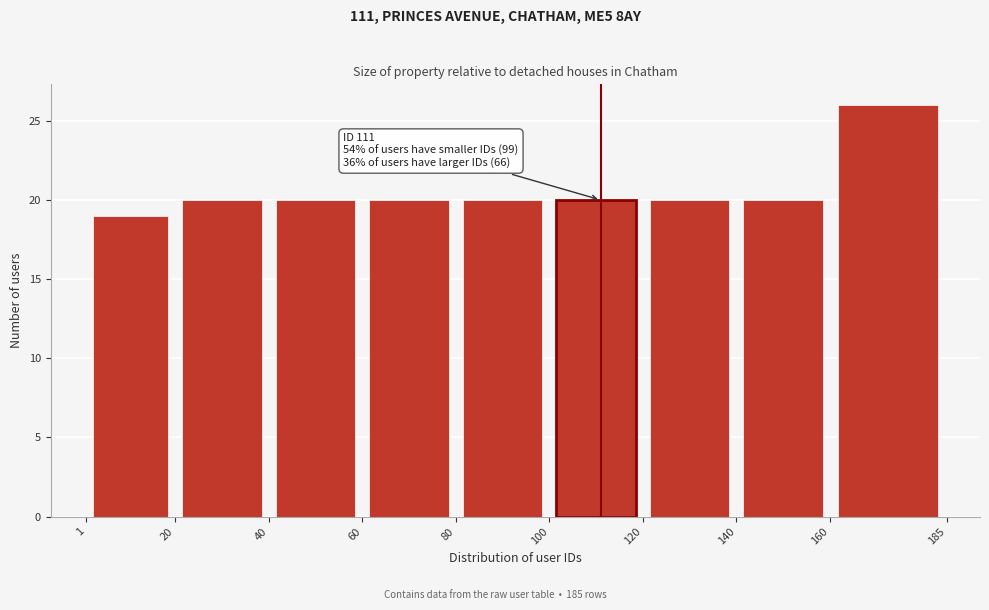

Which range on the x-axis has the tallest bar?

160 to 185